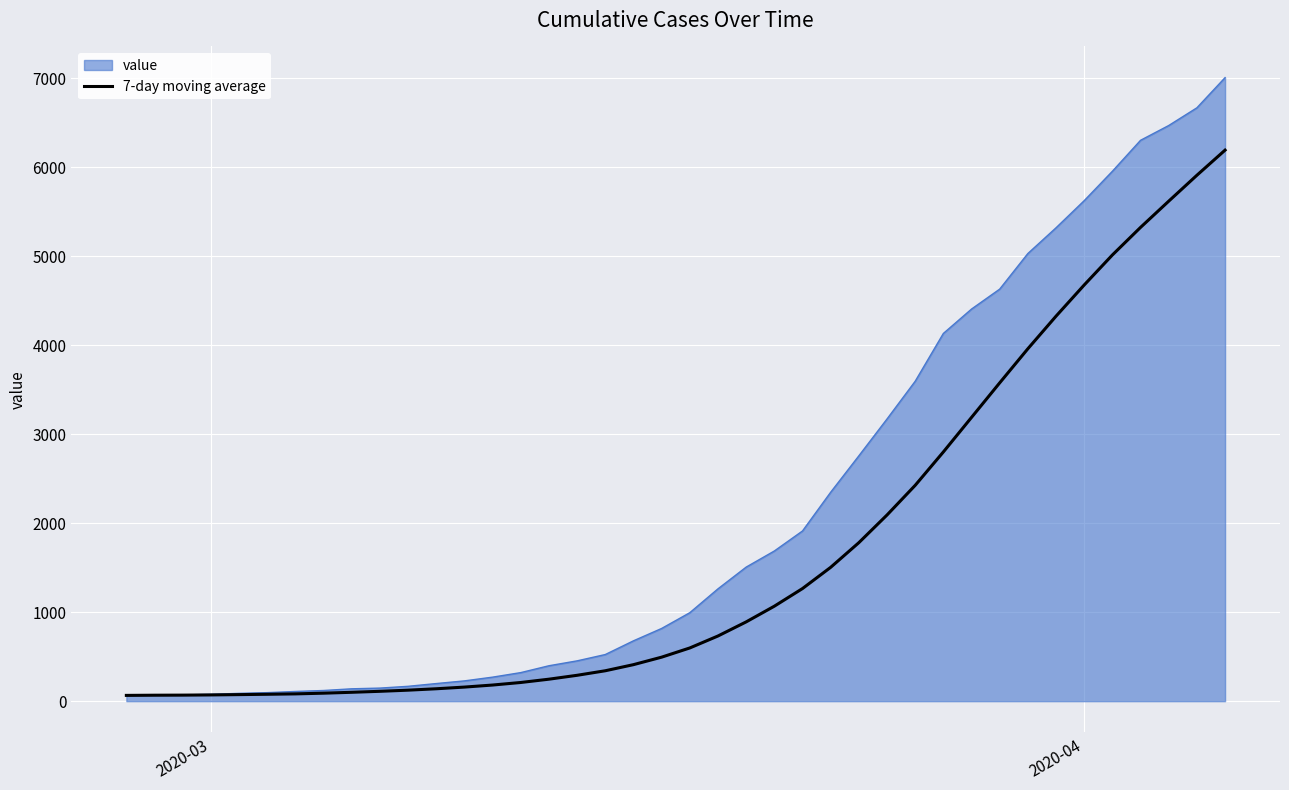

Which series has the largest total across all categories?

value